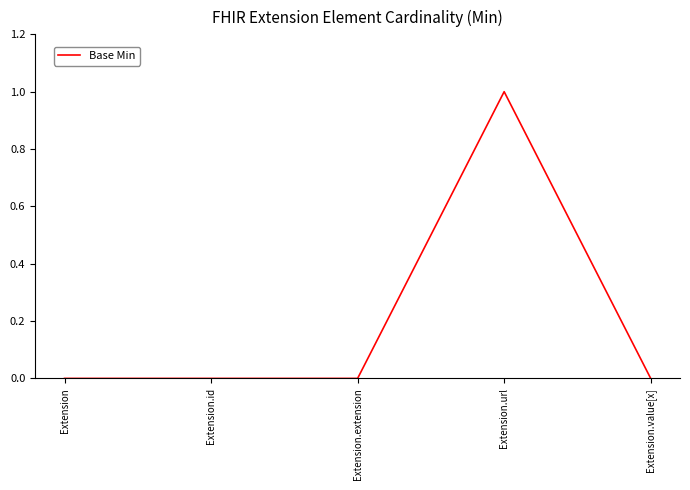

How many categories are shown in the chart?

5